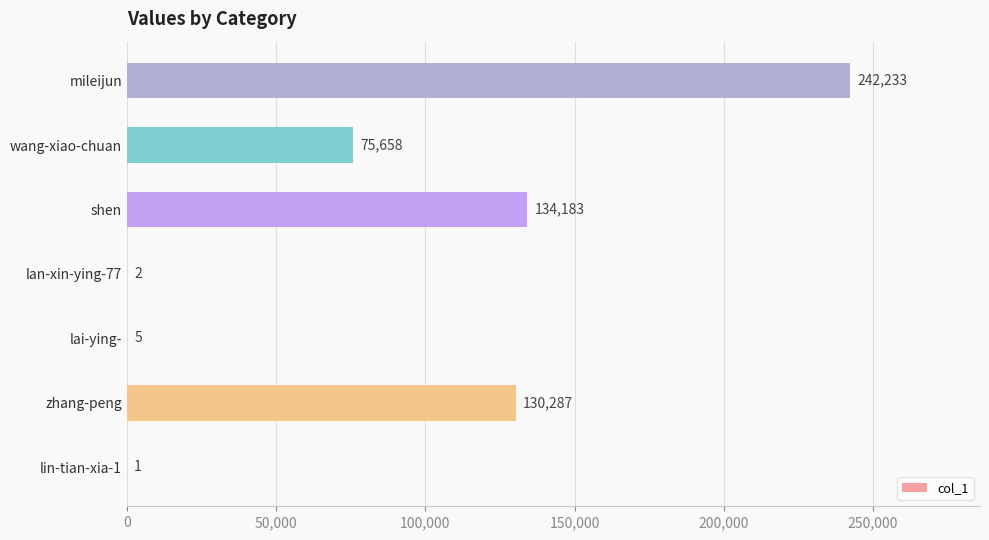

What value does the data have at mileijun, to the nearest 100?

242200